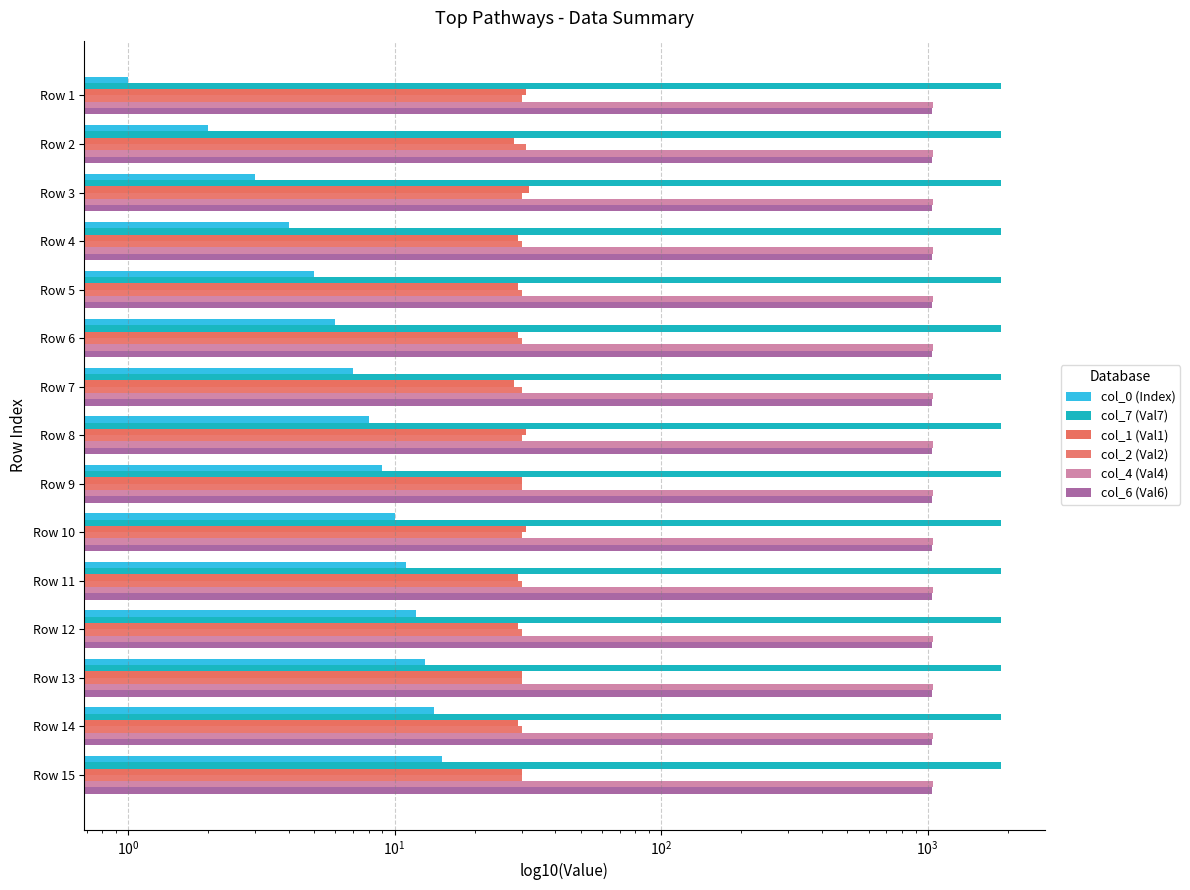

Which series has the largest total across all categories?

col_7 (Val7)